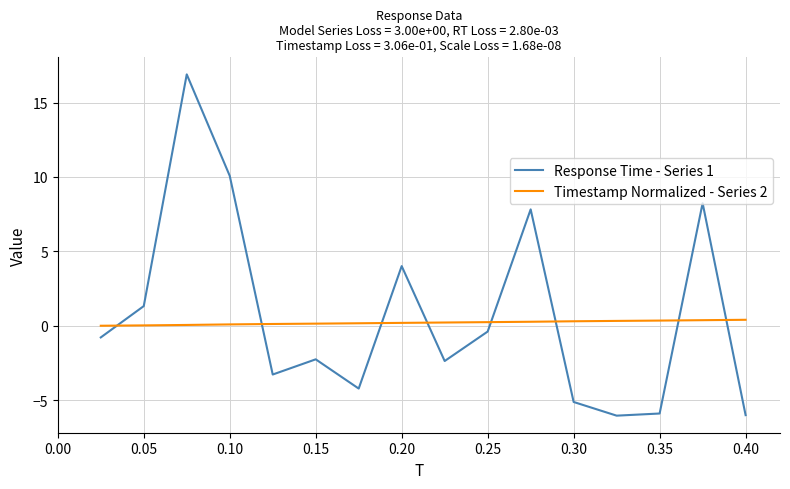

What is the smallest value displayed?

-6.0